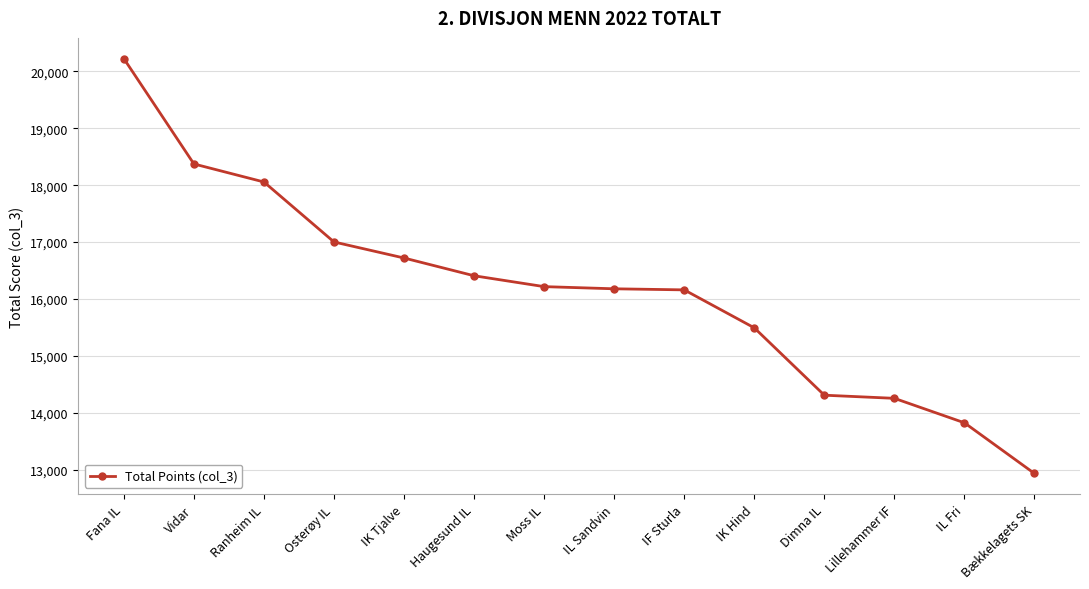

What is the sum of the values at Bækkelagets SK and IF Sturla?

29093